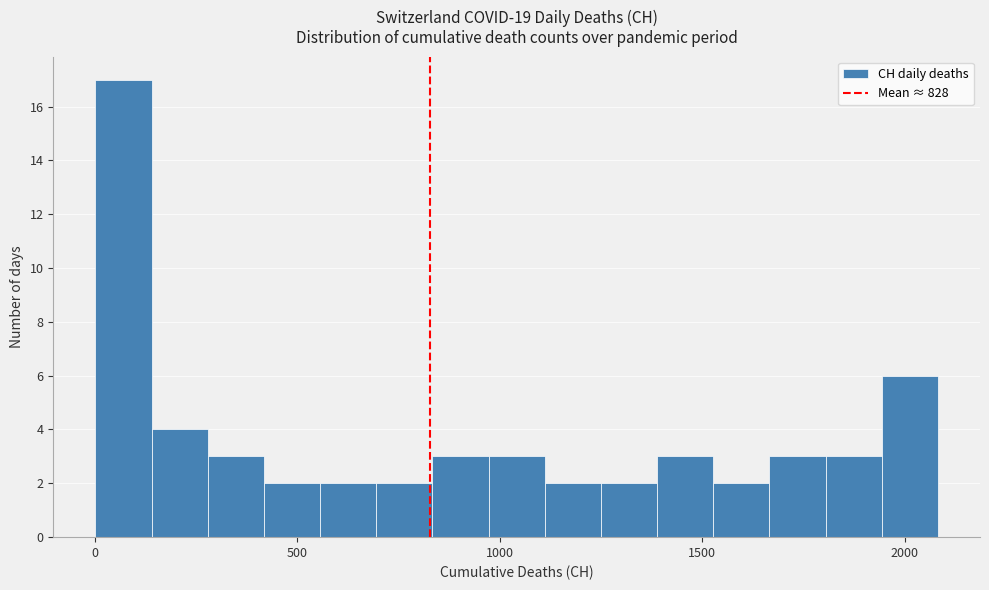

Around what value on the x-axis is the tallest bar? Give the approximate position of its centre, as read against the axis.

50